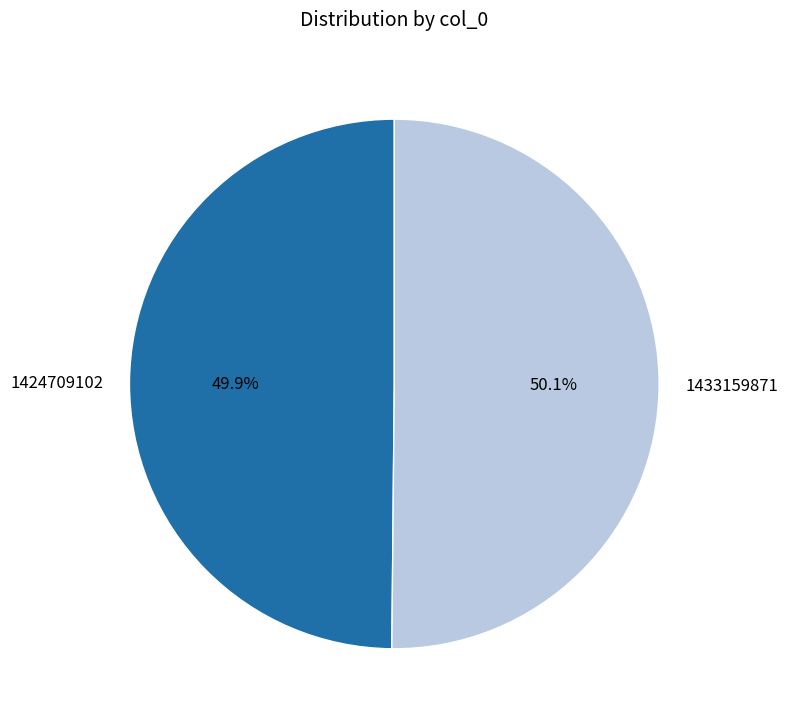

Do 1433159871 and 1424709102 together represent more than half of the pie?

Yes